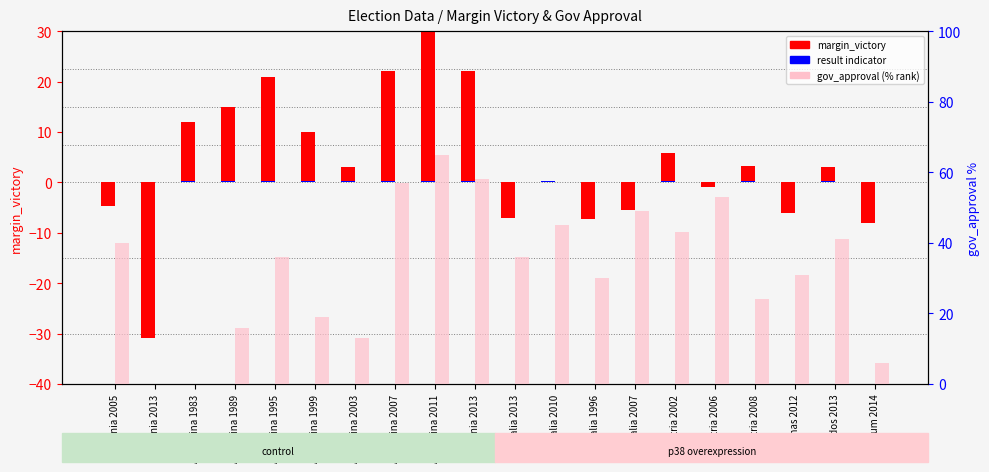

Reading right to left, extract all data points from this chart.

margin_victory: Belgium 2014=-8.0	Barbados 2013=3.0	Bahamas 2012=-6.0	Austria 2008=3.3	Austria 2006=-1.0	Austria 2002=5.8	Australia 2007=-5.4	Australia 1996=-7.3	Australia 2010=0.2	Australia 2013=-7.0	Armenia 2013=22.0	Argentina 2011=37.0	Argentina 2007=22.0	Argentina 2003=3.0	Argentina 1999=10.0	Argentina 1995=21.0	Argentina 1989=15.0	Argentina 1983=12.0	Albania 2013=-30.9	Albania 2005=-4.7
result indicator: Belgium 2014=0.0	Barbados 2013=0.3	Bahamas 2012=0.0	Austria 2008=0.3	Austria 2006=0.0	Austria 2002=0.3	Australia 2007=0.0	Australia 1996=0.0	Australia 2010=0.3	Australia 2013=0.0	Armenia 2013=0.3	Argentina 2011=0.3	Argentina 2007=0.3	Argentina 2003=0.3	Argentina 1999=0.3	Argentina 1995=0.3	Argentina 1989=0.3	Argentina 1983=0.3	Albania 2013=0.0	Albania 2005=0.0
gov_approval (% rank): Belgium 2014=5.9	Barbados 2013=41.0	Bahamas 2012=31.0	Austria 2008=24.0	Austria 2006=53.0	Austria 2002=43.0	Australia 2007=49.0	Australia 1996=30.0	Australia 2010=45.0	Australia 2013=36.0	Armenia 2013=58.0	Argentina 2011=65.0	Argentina 2007=57.0	Argentina 2003=13.0	Argentina 1999=19.0	Argentina 1995=36.0	Argentina 1989=16.0	Argentina 1983=0.0	Albania 2013=0.0	Albania 2005=40.0